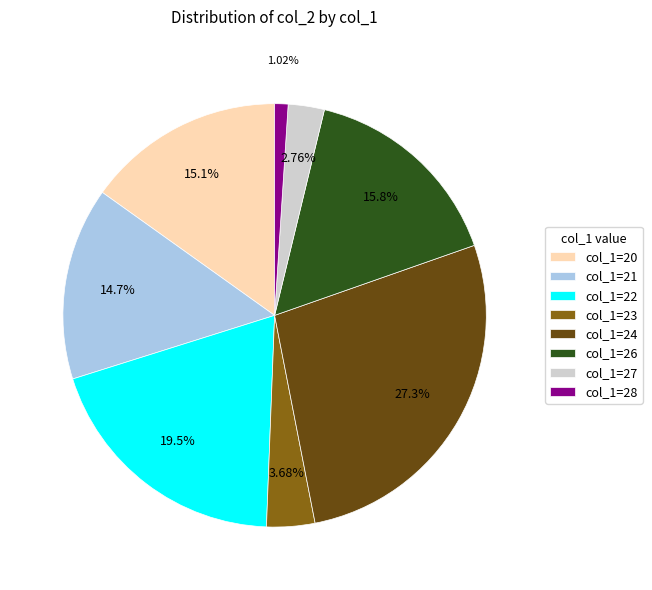

Does any single category account for the majority?

No